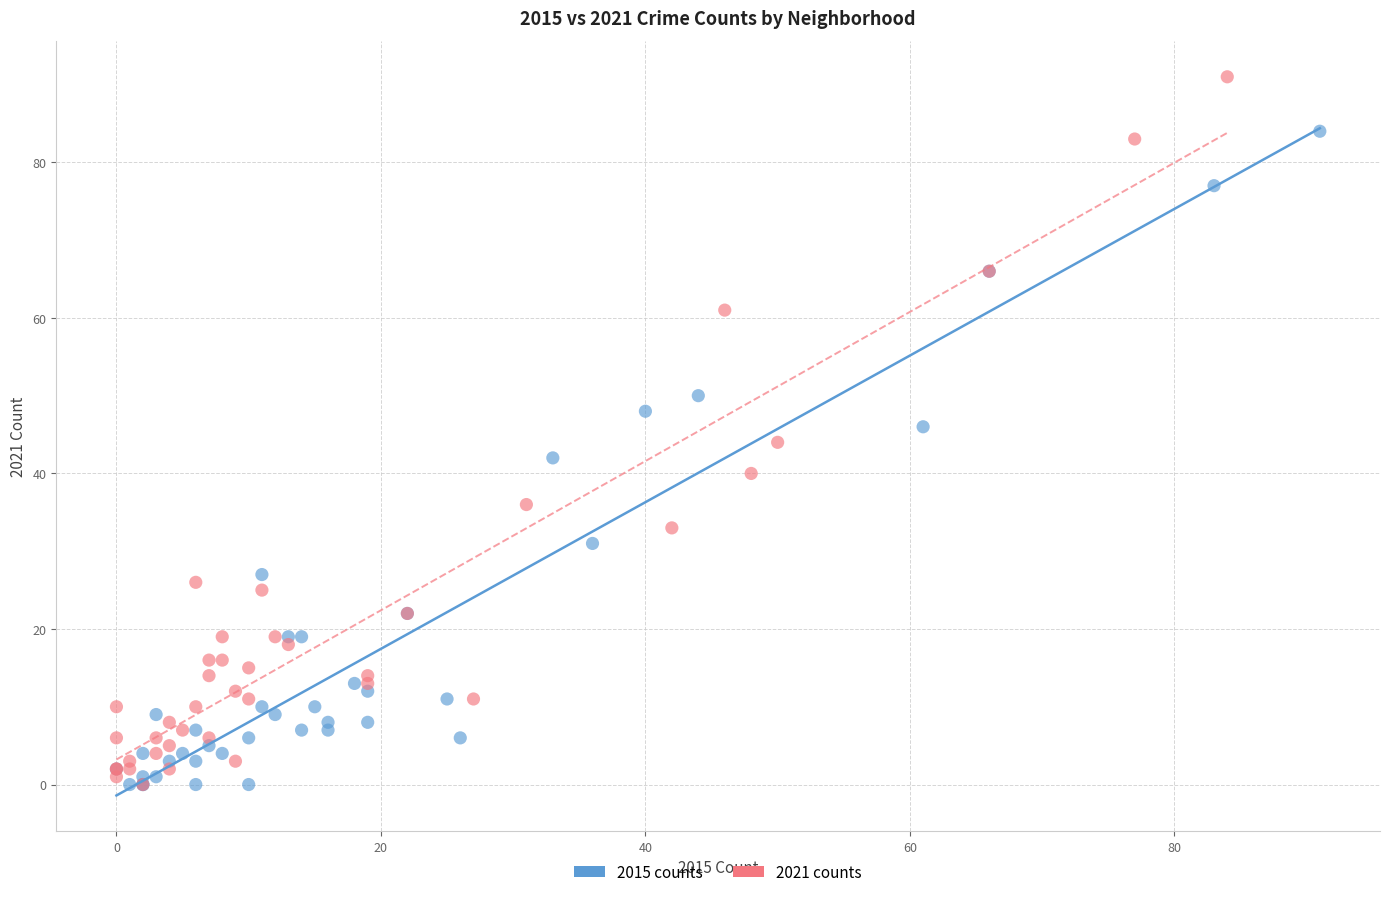

Which series contains the highest Y value?

2021 counts